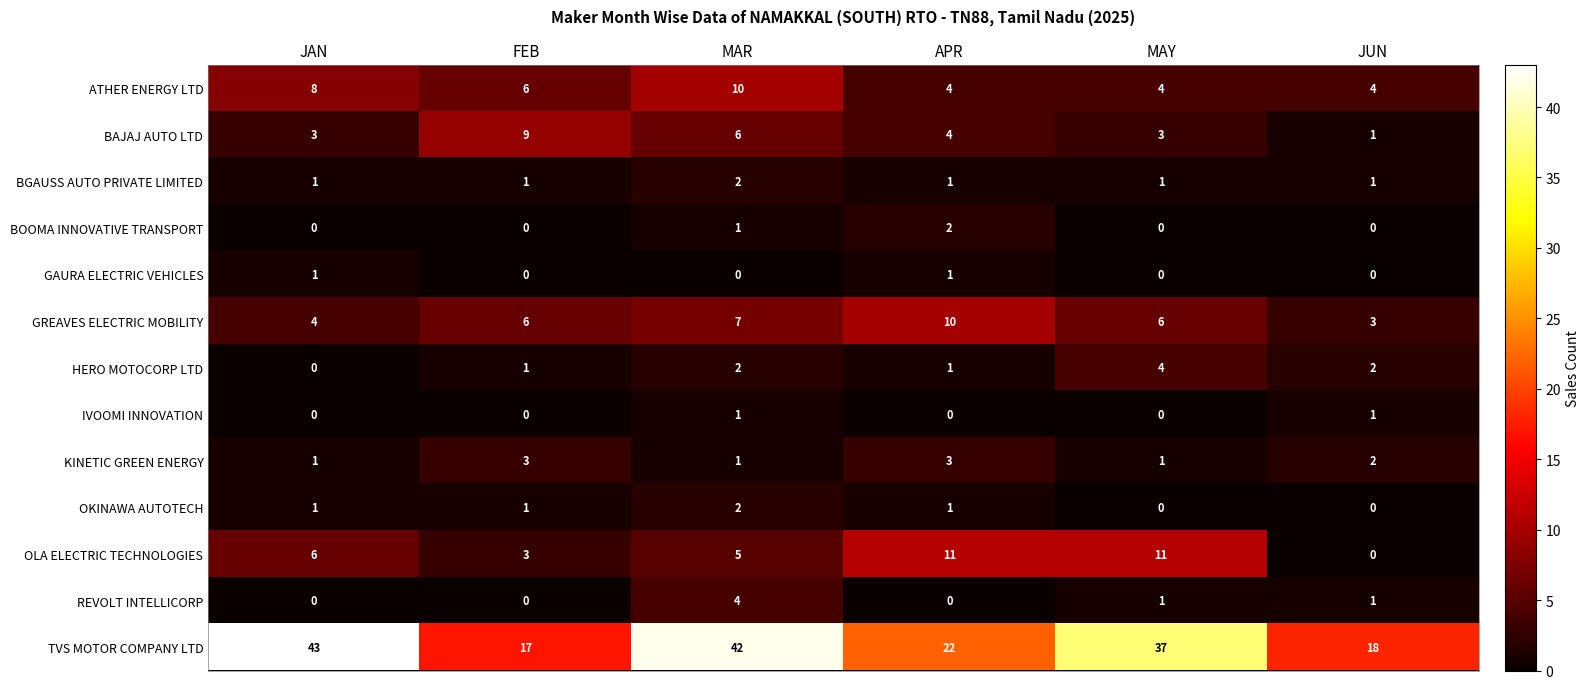

The IVOOMI INNOVATION series shows 0 at MAR. True or false?

False